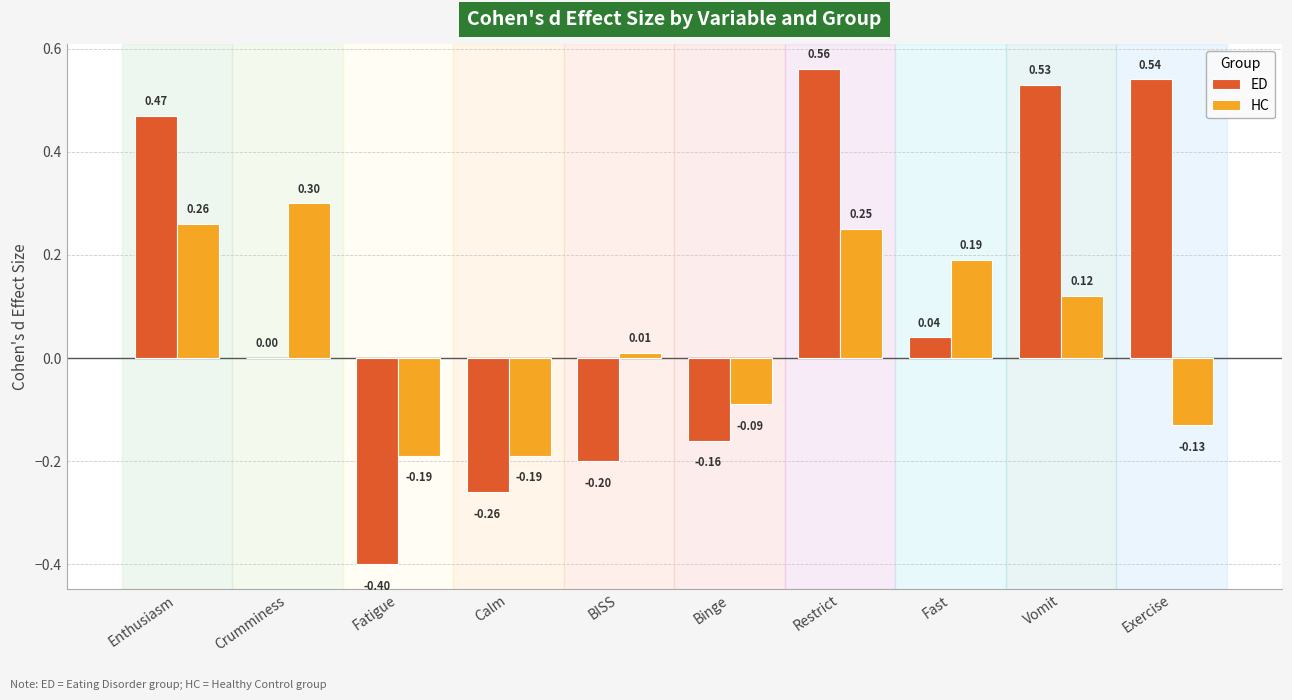

True or false: HC has a value of -0.1 at Calm.

False